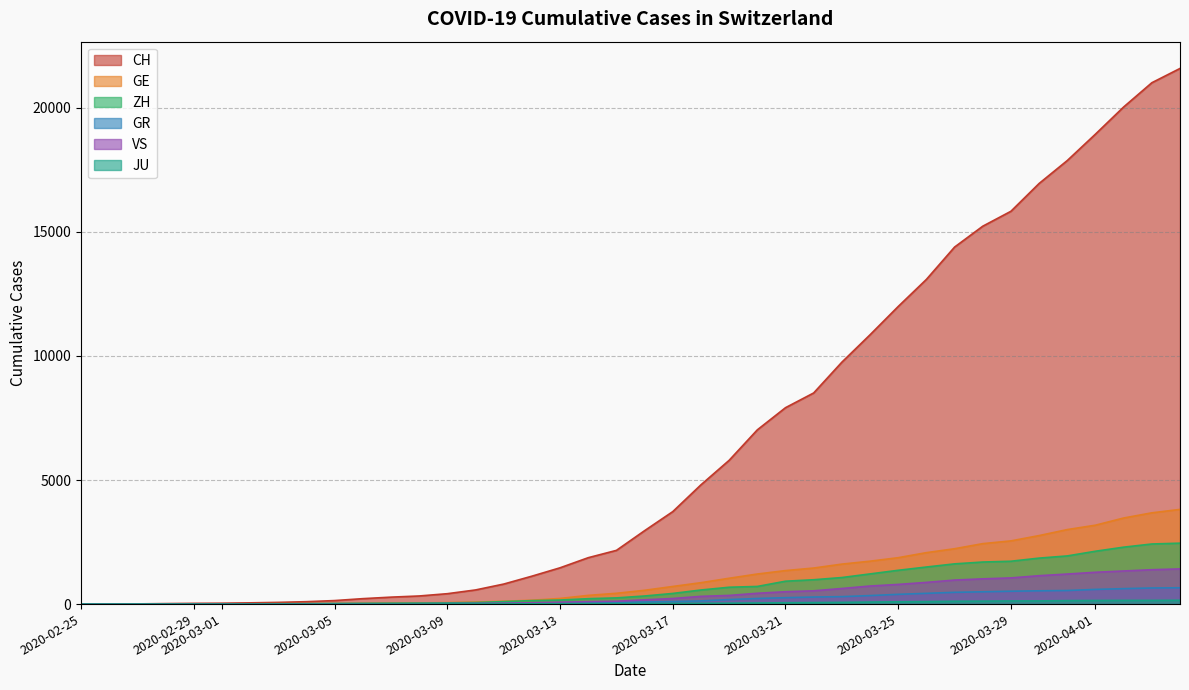

Does the chart display data point markers on the line(s)?

No